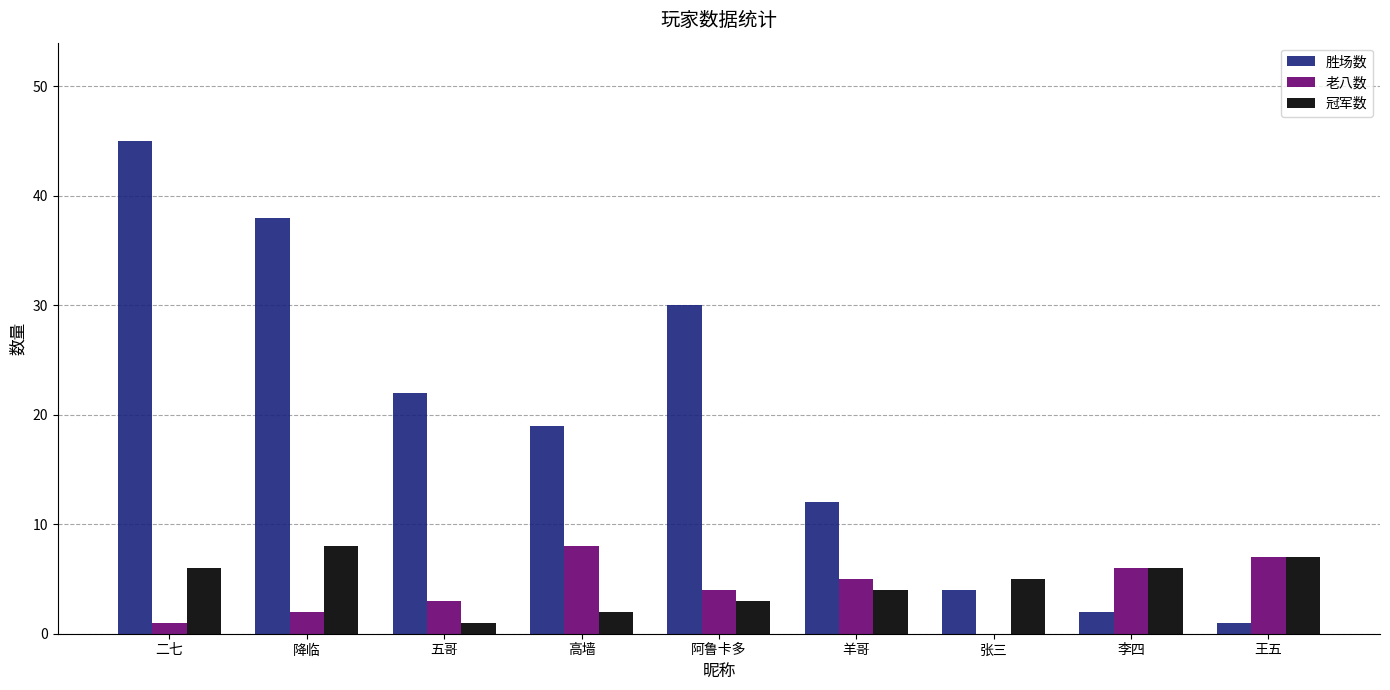

What value does the 胜场数 series have at 二七?

45